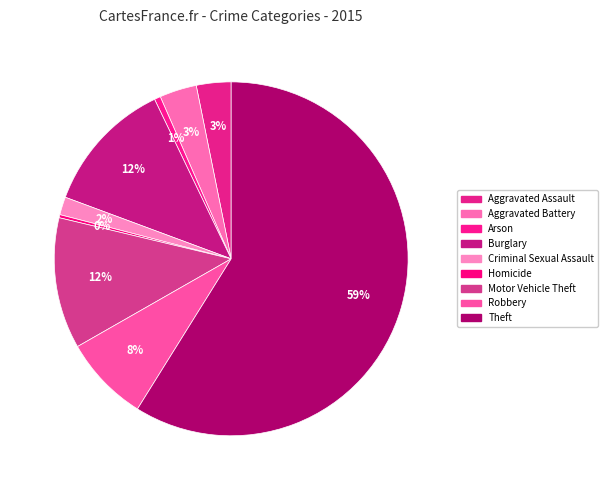

What is the change in value from Robbery to Theft?

+902